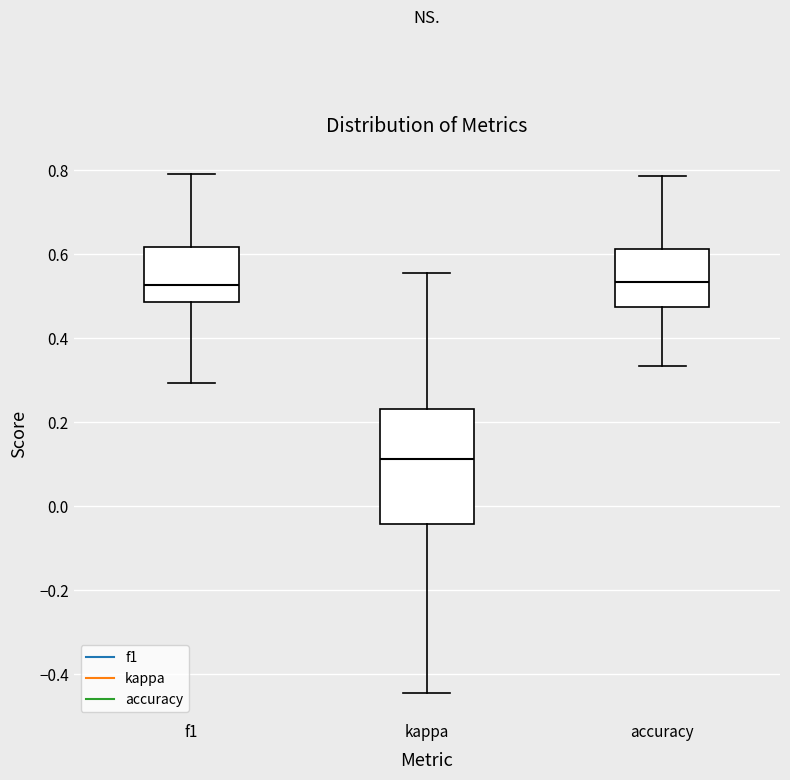

Reading left to right, transcribe this box plot: for each box, give where its median line is, the range the box spans, and where its two whiskers end, as read against the y-axis. The values are not printed on the chart, so give them approximately, as read against the axis.

f1: median 0.52, box 0.48 to 0.62, whiskers 0.30 to 0.78
kappa: median 0.12, box -0.04 to 0.24, whiskers -0.44 to 0.56
accuracy: median 0.54, box 0.48 to 0.62, whiskers 0.34 to 0.78